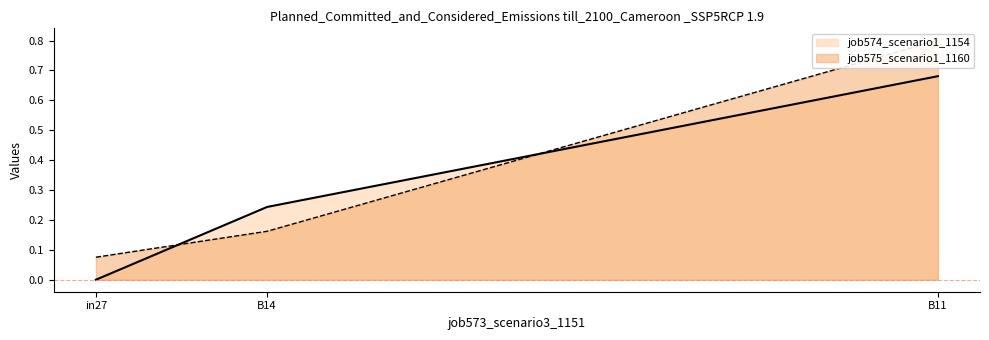

What is the sum of the job575_scenario1_1160 values at in27 and B14?

0.2